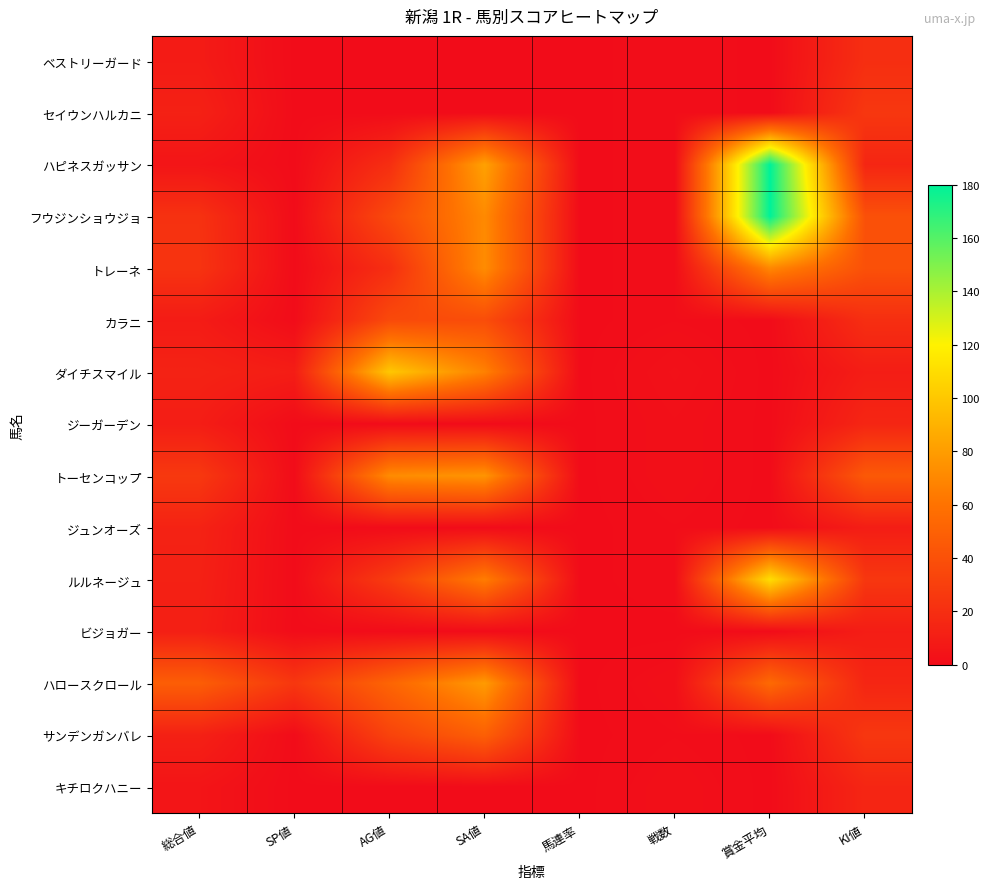

Which category has the highest value across all series?

賞金平均